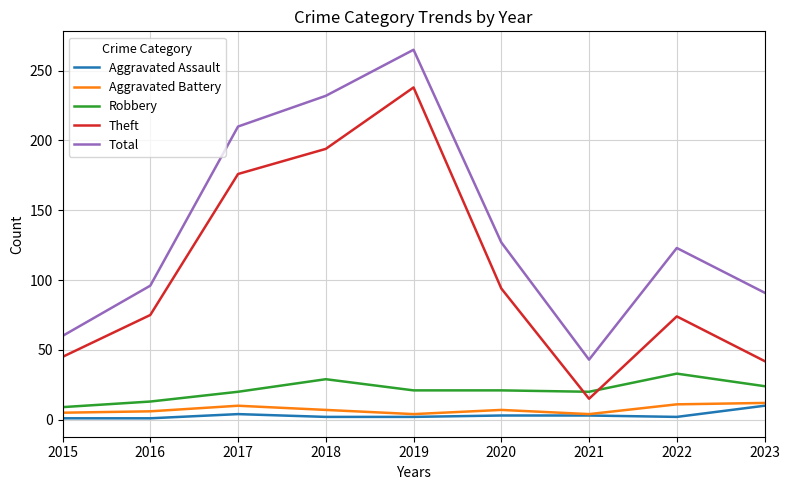

What is the approximate value of Aggravated Battery at 2017?

10